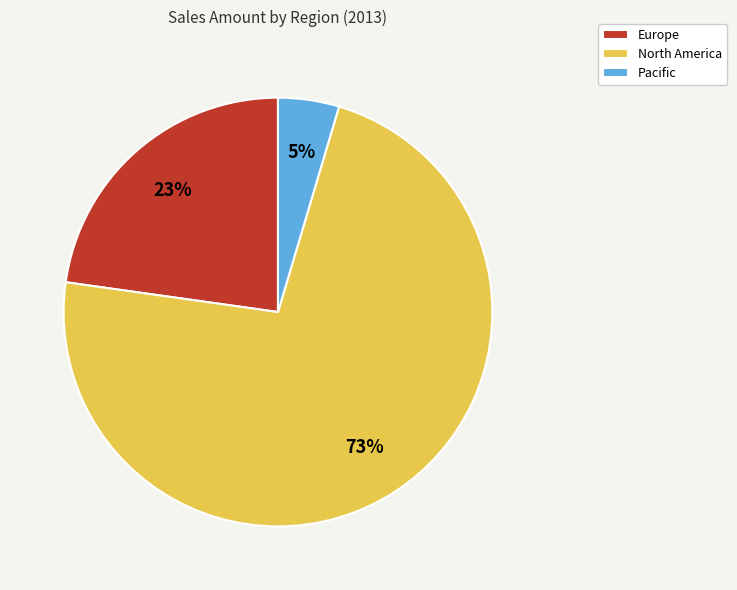

To the nearest percent, what percentage of the pie is Pacific?

5%